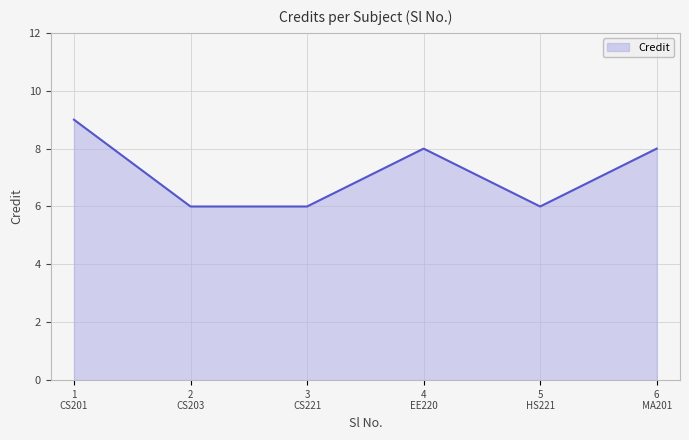

Reading left to right, transcribe all the data shown in this chart.

9	6	6	8	6	8